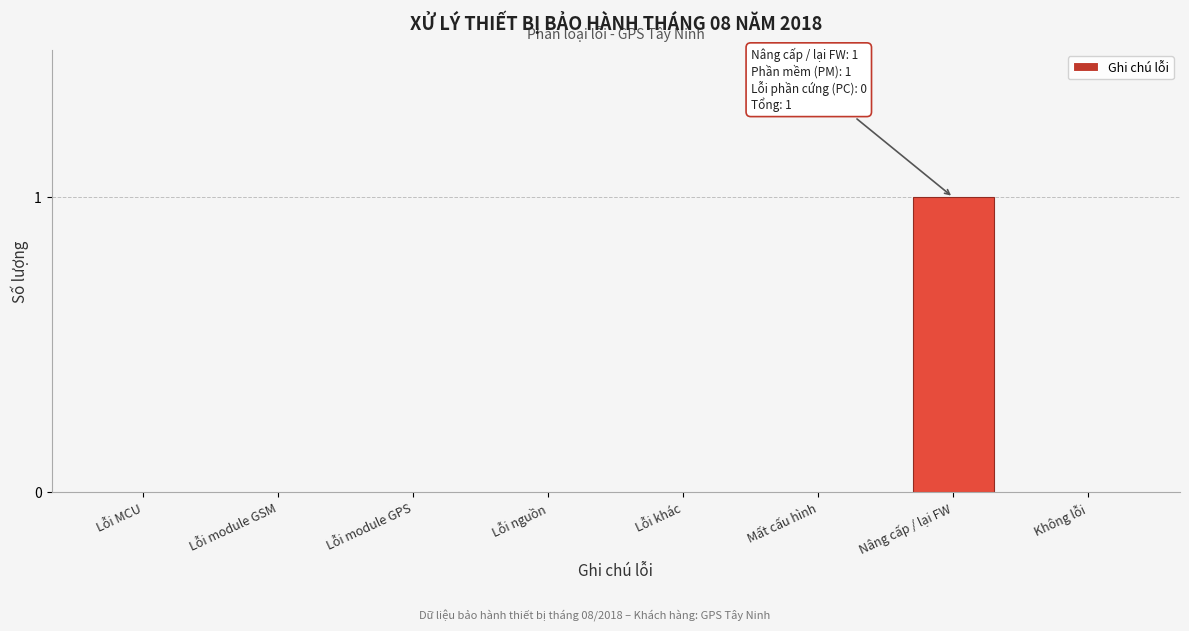

Reading left to right, transcribe all the data shown in this chart.

Lỗi MCU=0	Lỗi module GSM=0	Lỗi module GPS=0	Lỗi nguồn=0	Lỗi khác=0	Mất cấu hình=0	Nâng cấp / lại FW=1	Không lỗi=0